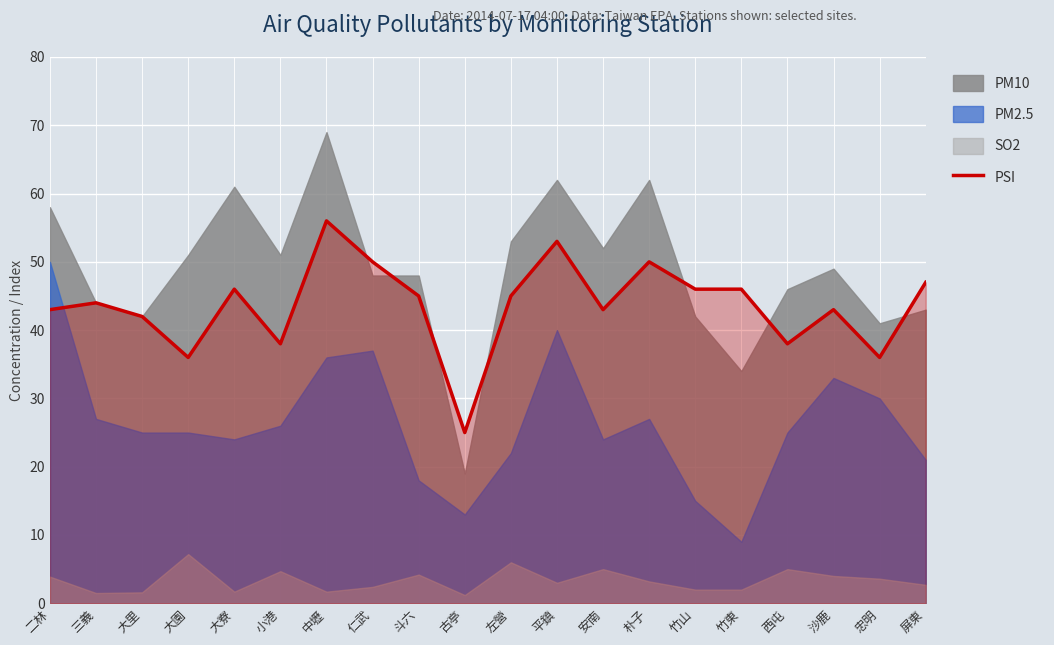

True or false: PSI has a value of 39 at 古亭.

False